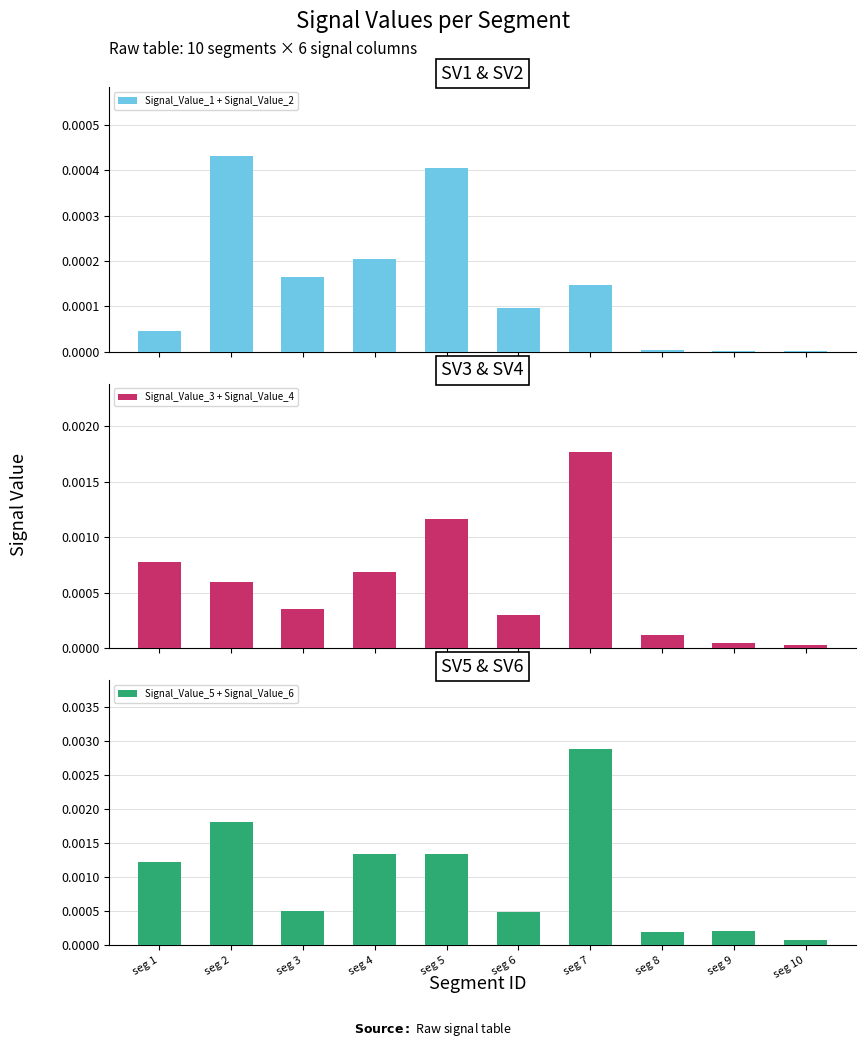

True or false: Signal_Value_5 + Signal_Value_6 has a value of 0.0 at seg 9.

True